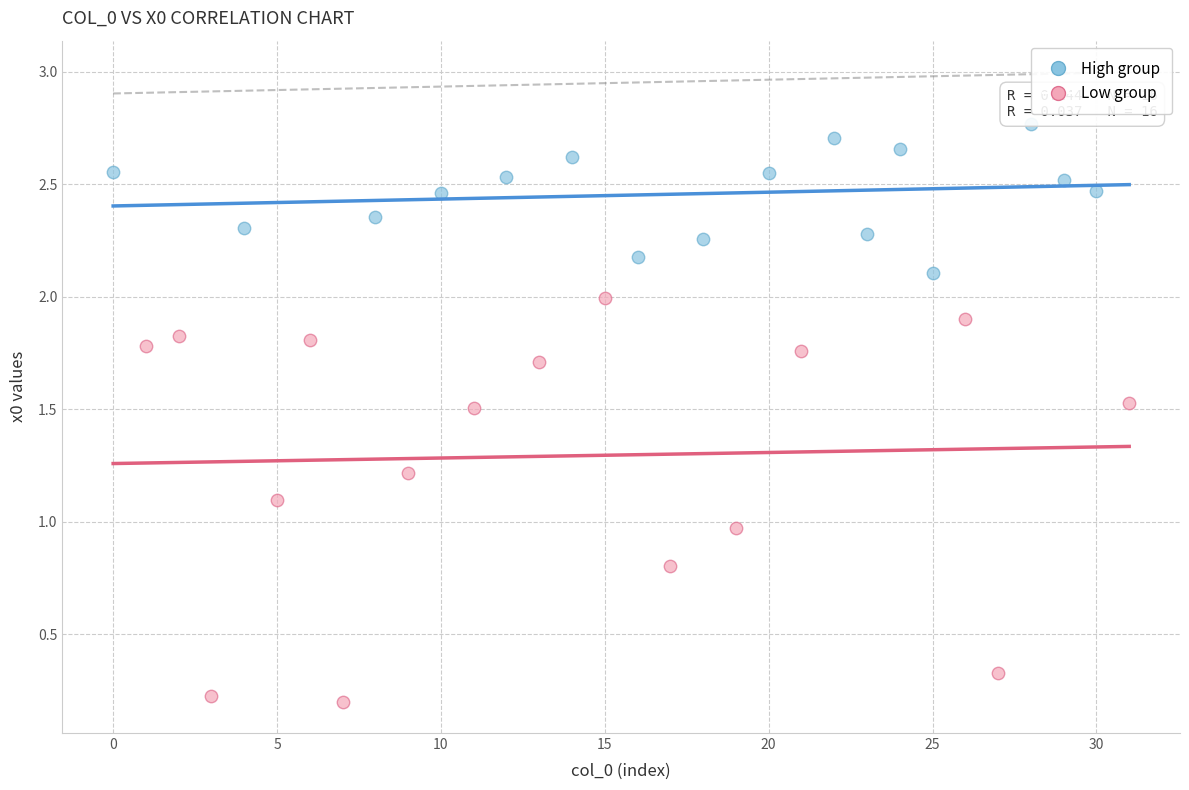

Which series contains the lowest Y value?

Low group